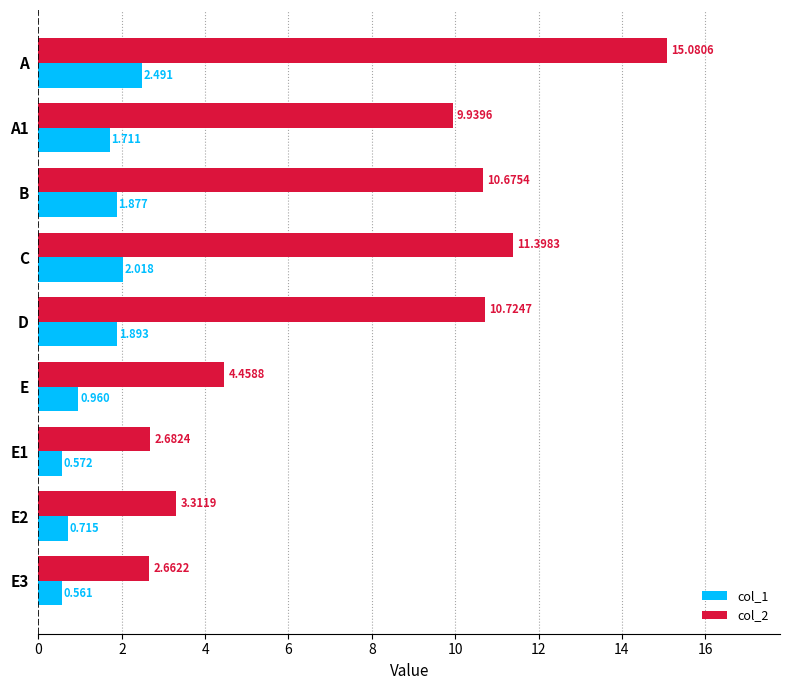

At which category is the sum across all series the highest?

A